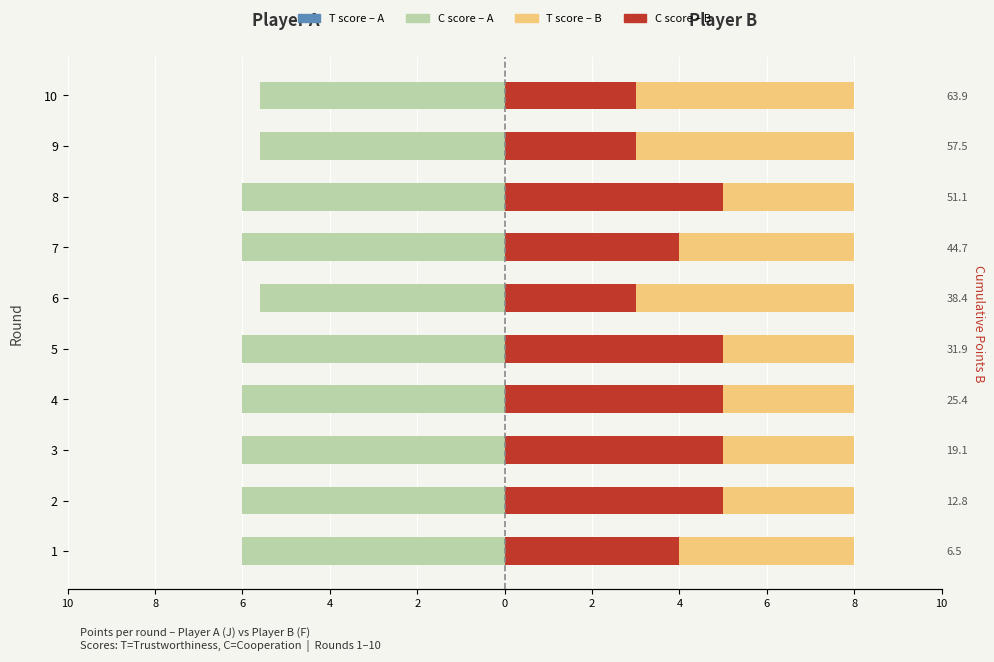

Count the C_A (Player A) values in the range -6 to -5.

10